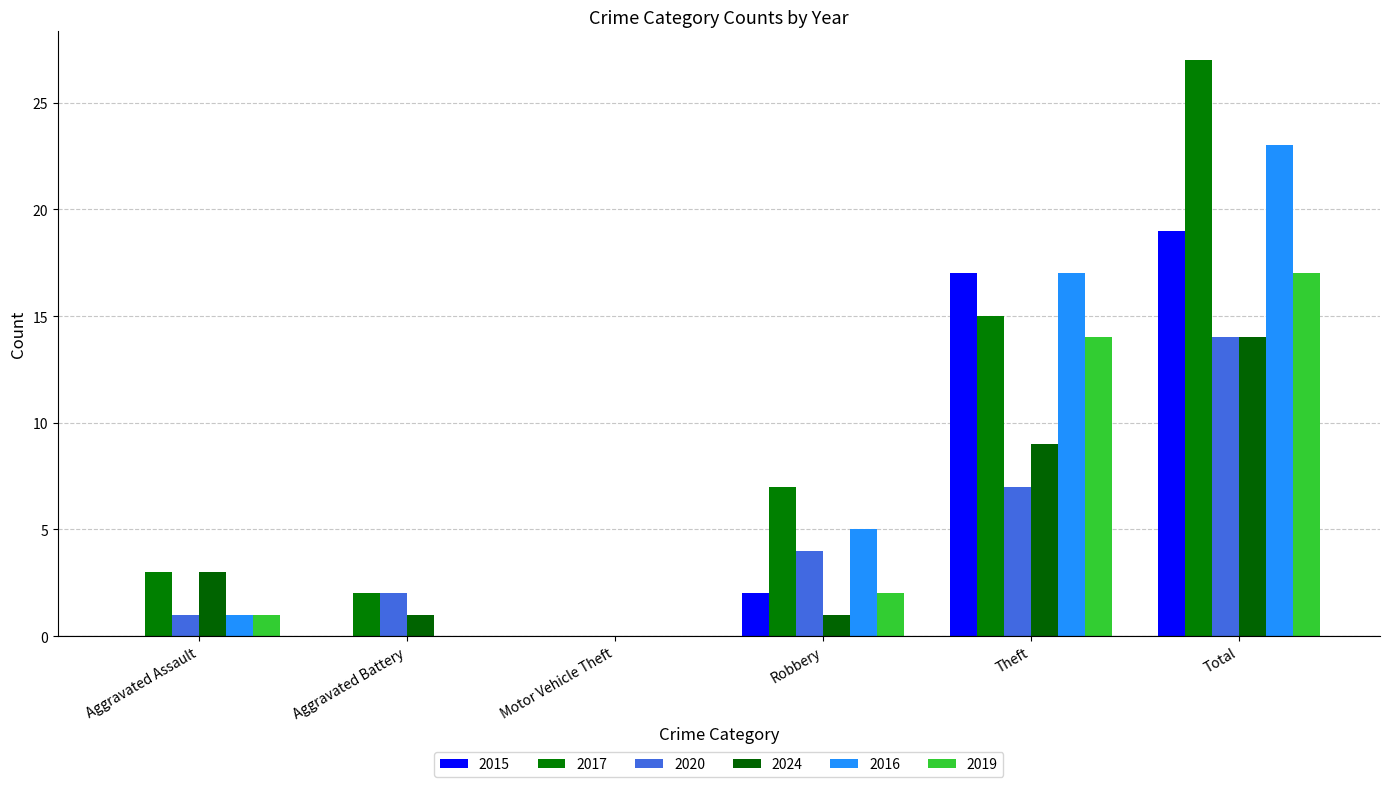

What is the sum of all 2019 values?

34